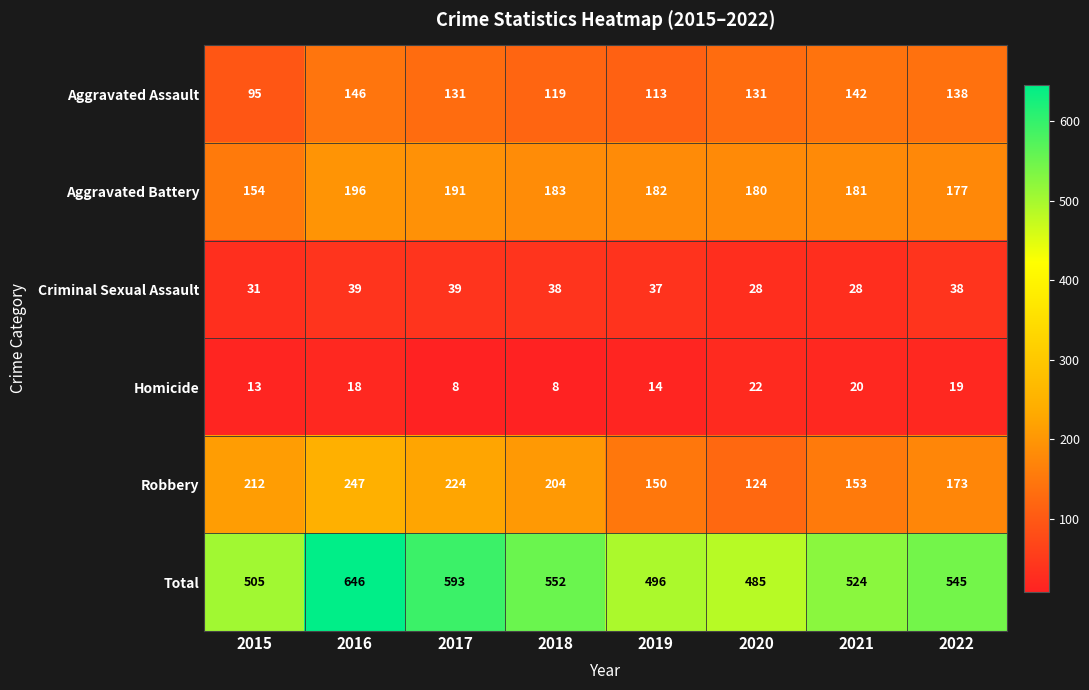

Which series has the widest spread of values?

Total